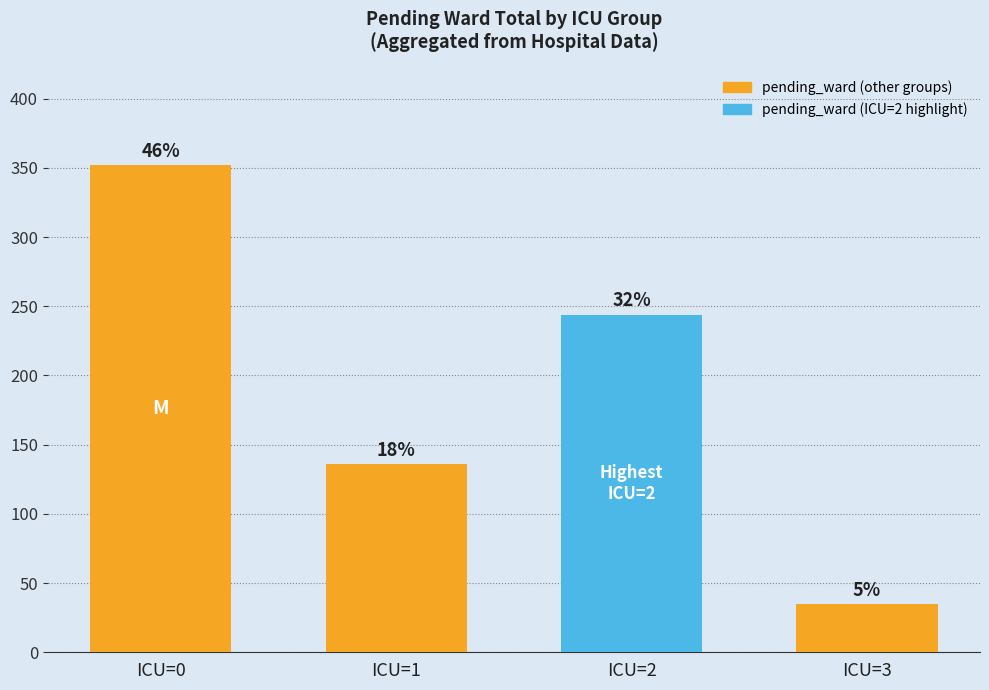

Between ICU=1 and ICU=3, which is larger?

ICU=1